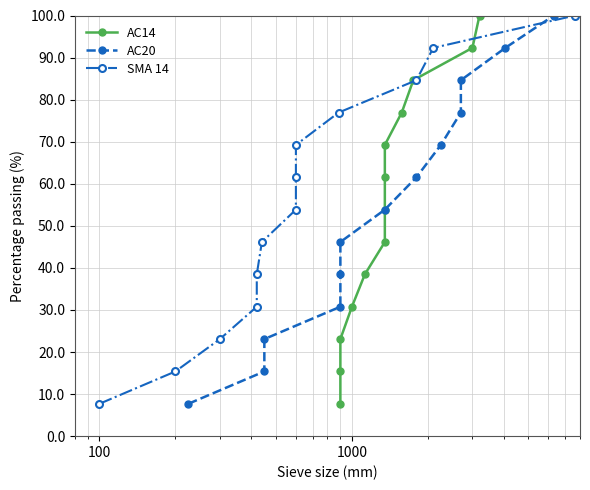

Reading left to right, list all the values displayed in this chart.

AC14: 7.7	15.4	23.1	30.8	38.5	46.2	53.8	61.5	69.2	76.9	84.6	92.3	100.0
AC20: 7.7	15.4	23.1	30.8	38.5	46.2	53.8	61.5	69.2	76.9	84.6	92.3	100.0
SMA 14: 7.7	15.4	23.1	30.8	38.5	46.2	53.8	61.5	69.2	76.9	84.6	92.3	100.0